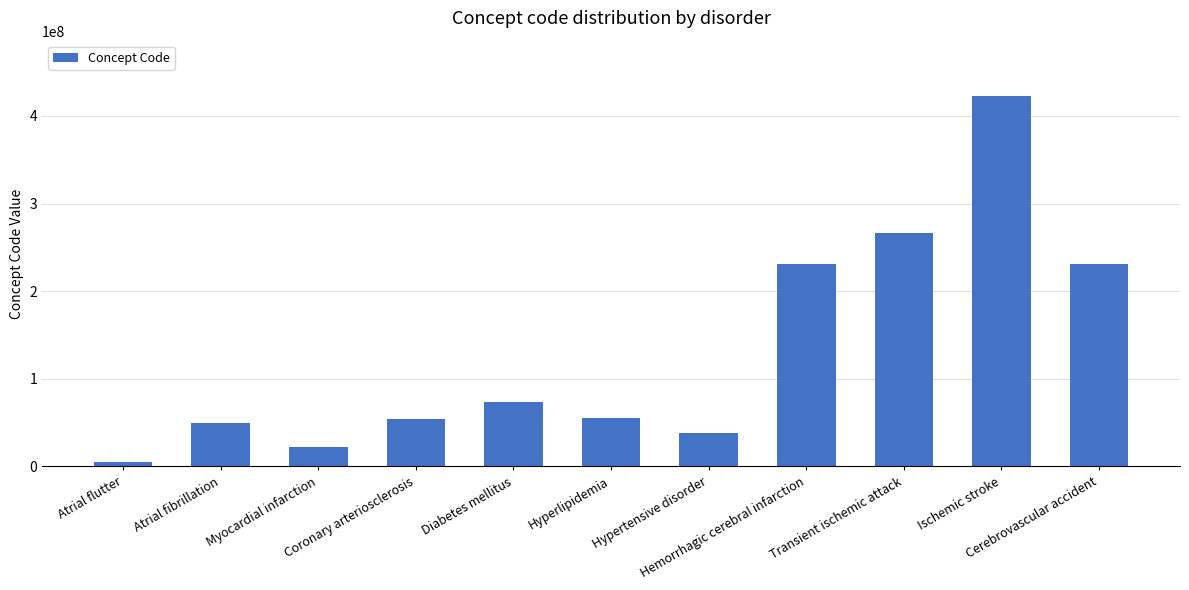

What is the value of the 3rd bar from the left?

22298006